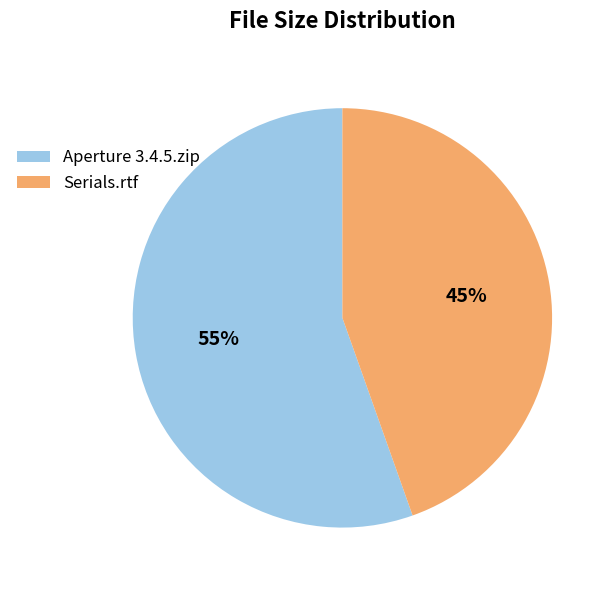

To the nearest percent, what is the average slice percentage?

50%